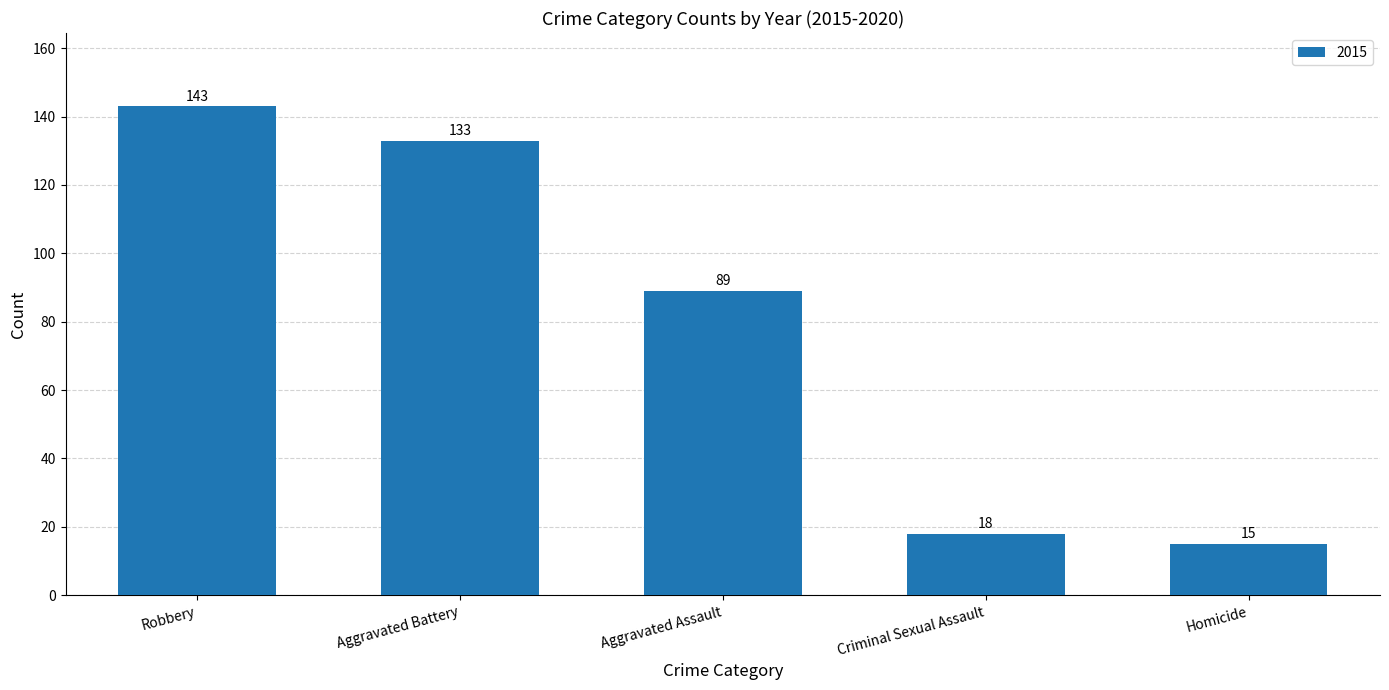

What is the smallest value displayed?

15